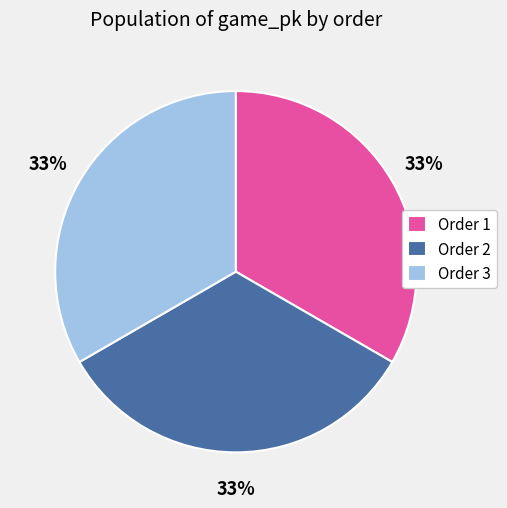

To the nearest percent, what is the combined percentage of Order 3 and Order 2?

67%